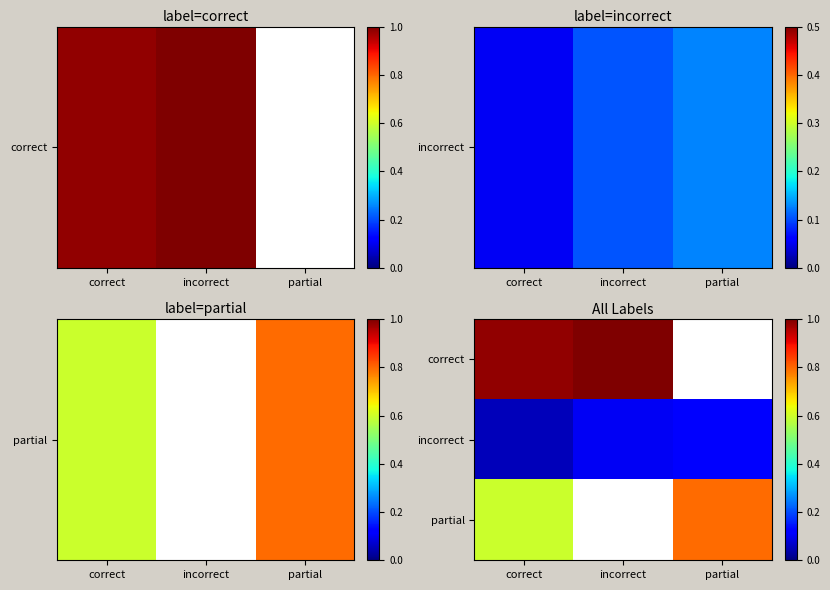

Where is incorrect nearest to the value 0?

correct